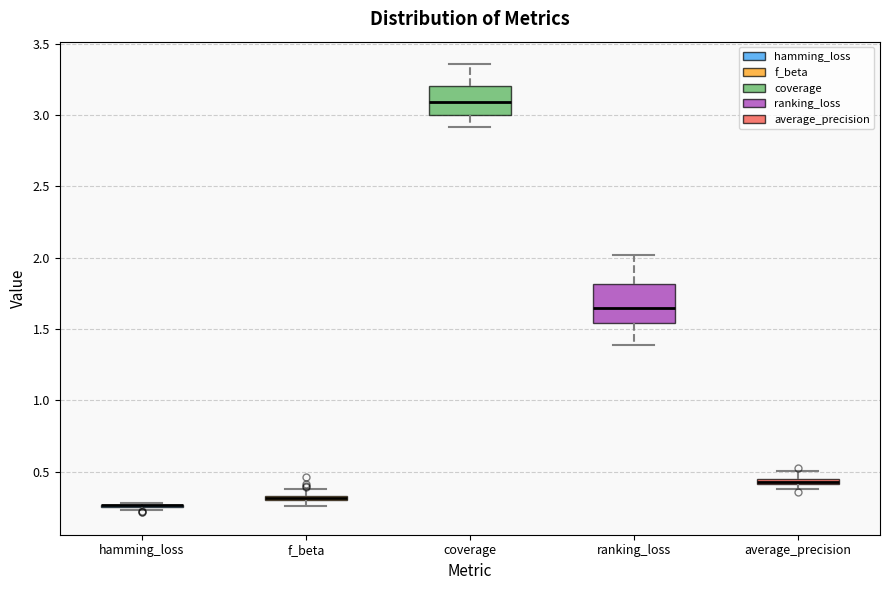

Comparing the boxes themselves (not the whiskers), which one is the tallest?

ranking_loss